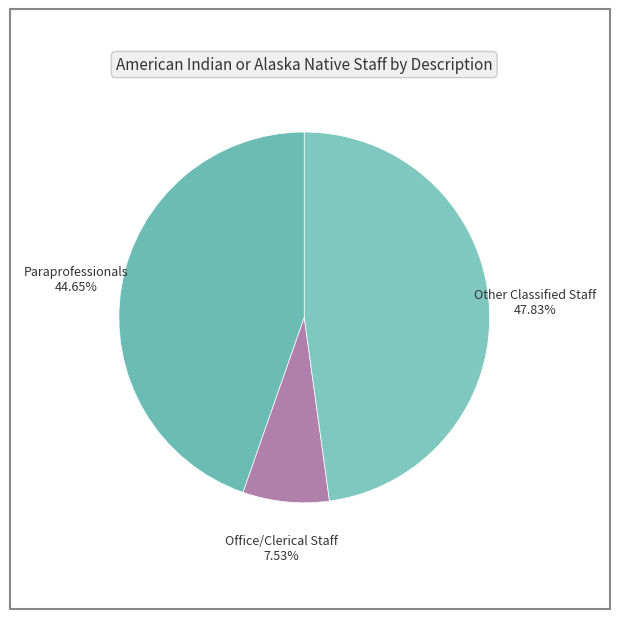

Combined, do Office/Clerical Staff and Paraprofessionals account for over 50%?

Yes